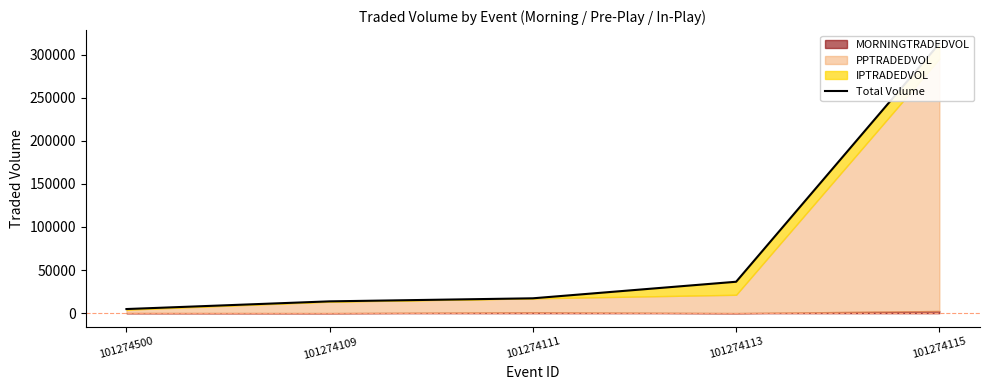

Count the number of values greater than 17294.

3